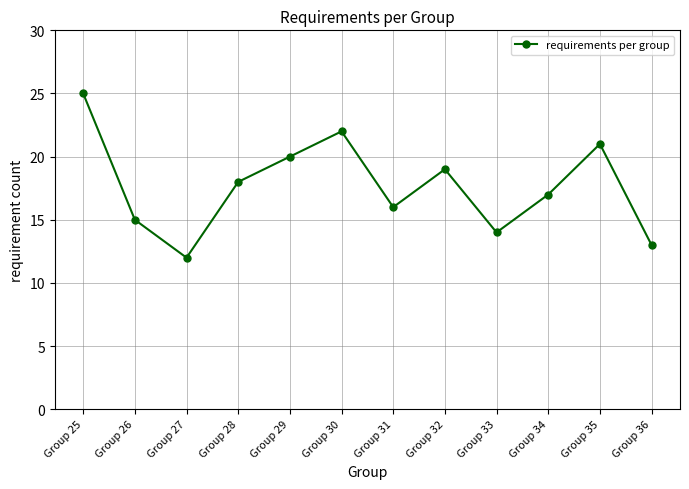

The chart shows a value of 25 at Group 25. True or false?

True